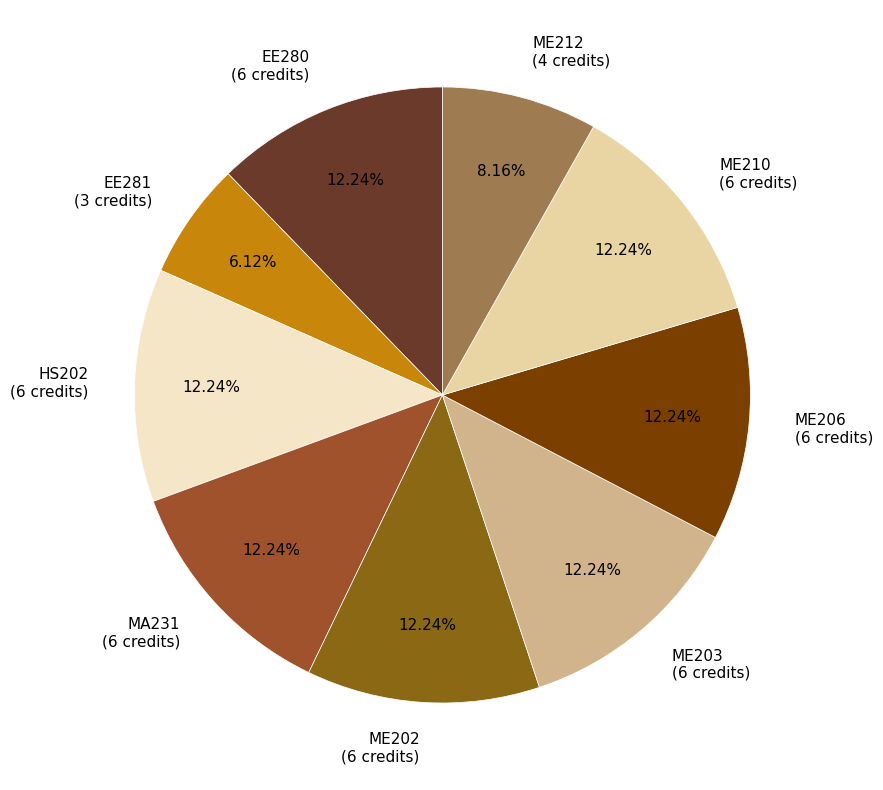

What is the ratio of the value at MA231 (6 credits) to the value at HS202 (6 credits)?

1.0